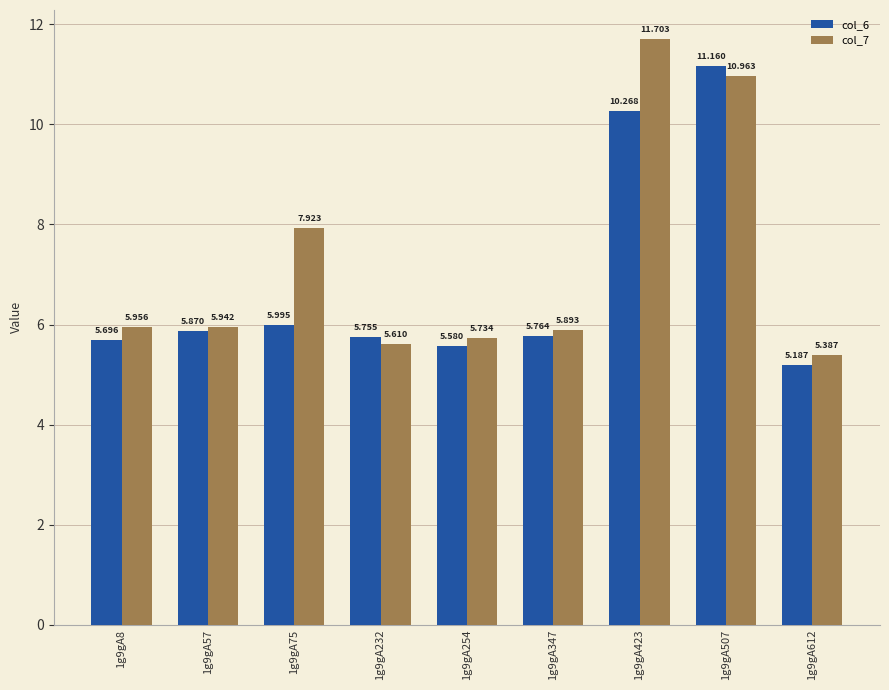

The col_7 series shows 5.0 at 1g9gA75. True or false?

False